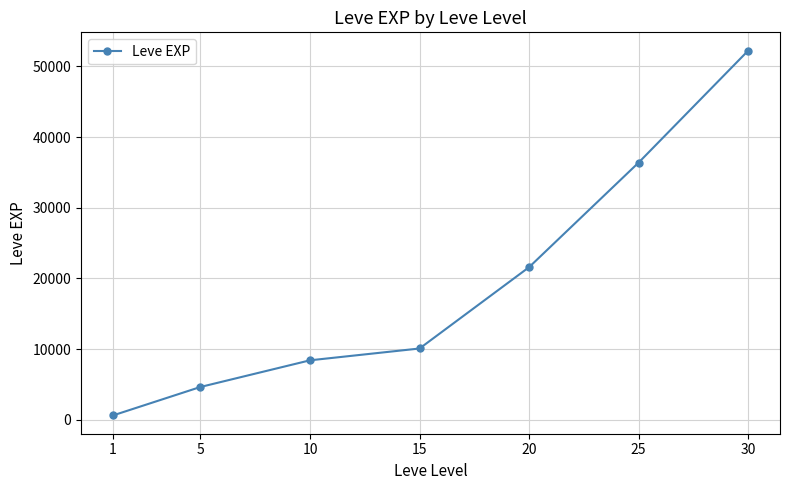

Reading left to right, transcribe all the data shown in this chart.

630	4660	8430	10100	21600	36390	52220